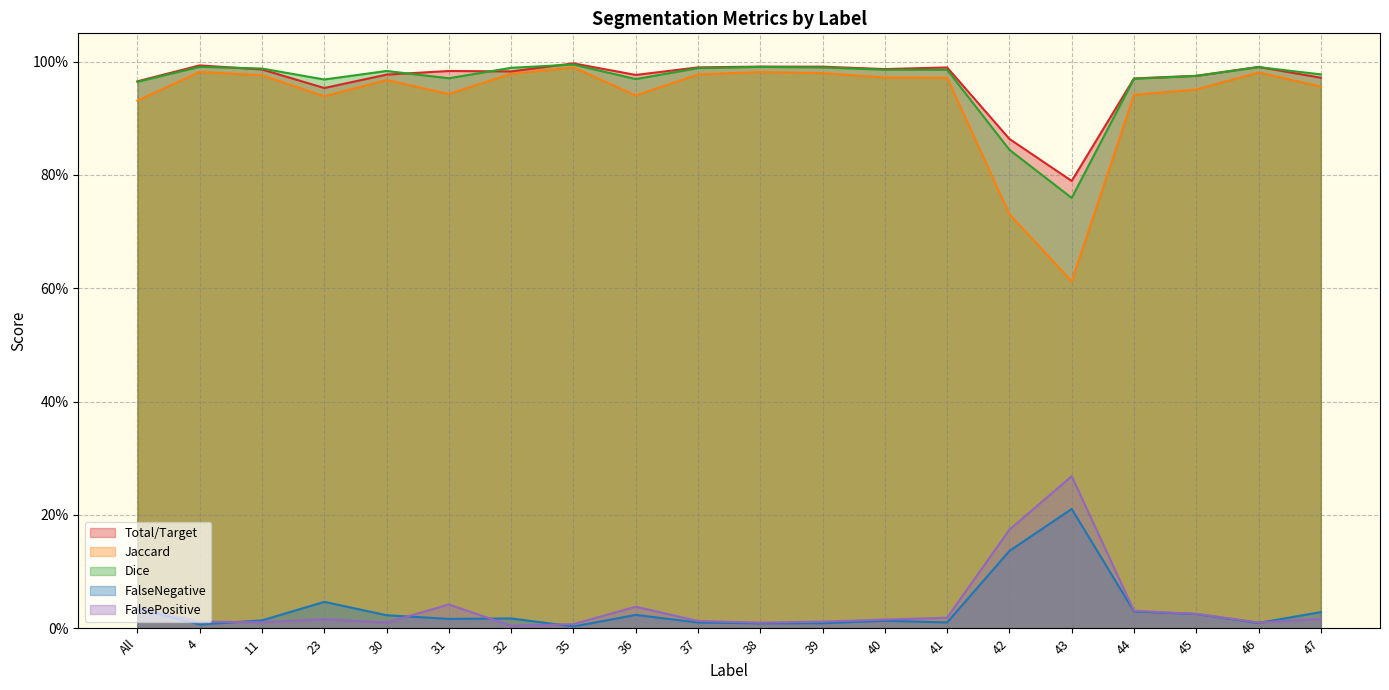

True or false: FalseNegative and Total/Target intersect in this chart.

False